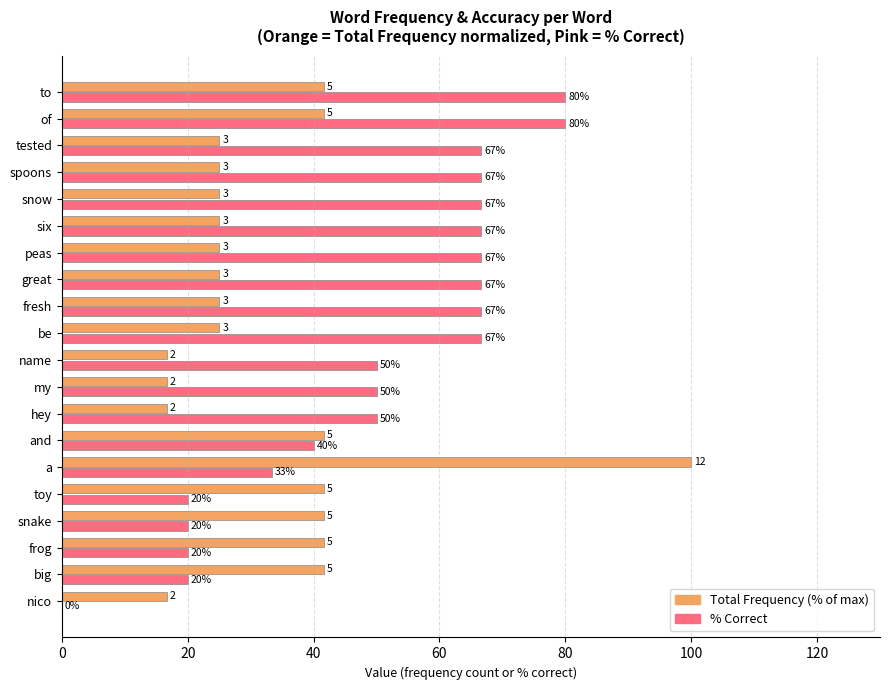

What position from the right is of?

2